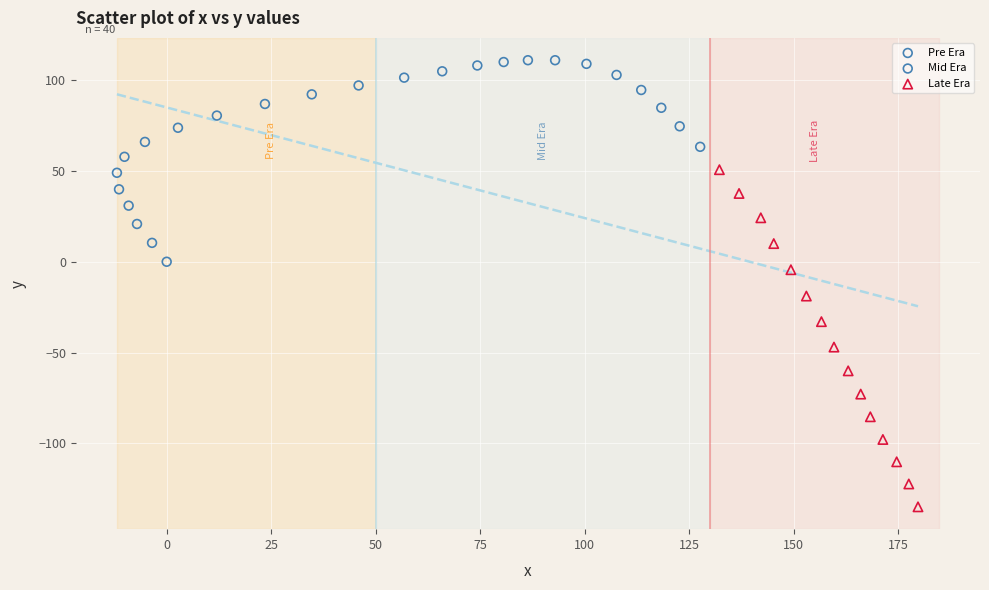

Which series contains the highest Y value?

Mid Era